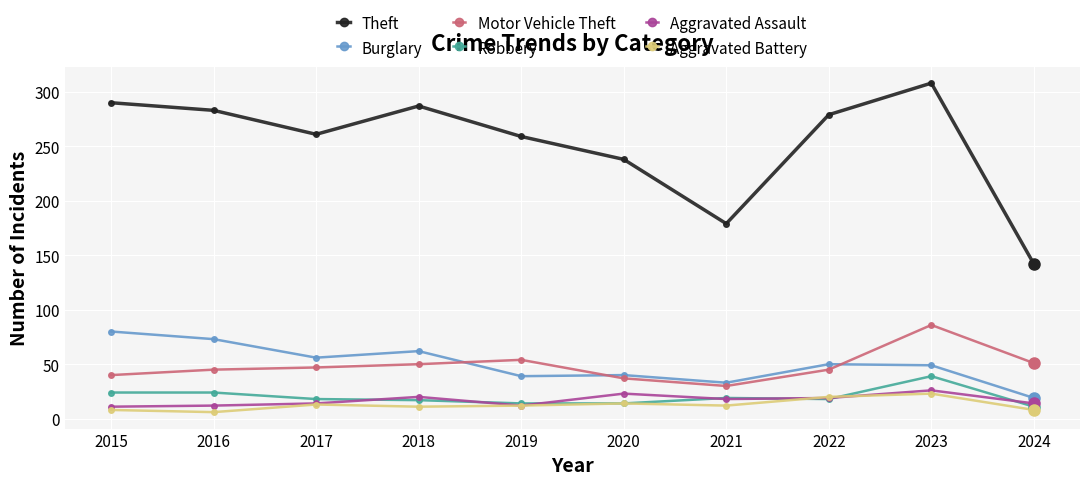

What is the smallest value displayed?

6